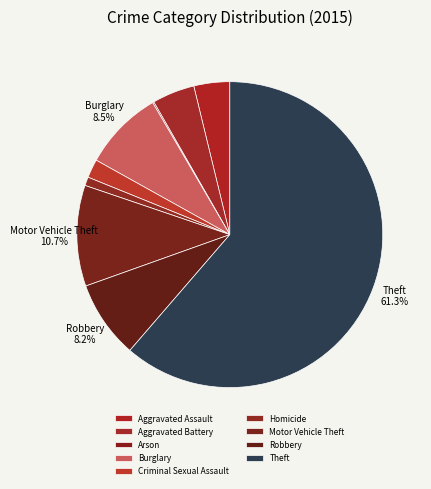

To the nearest percent, what is the average slice percentage?

11%